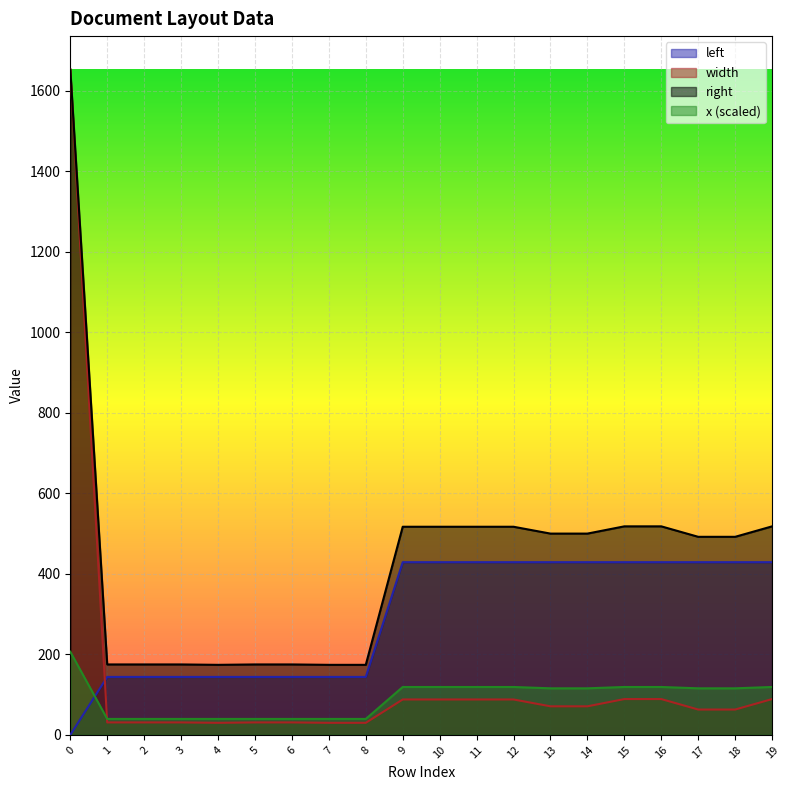

The value of width at 12 is 45.0. True or false?

False